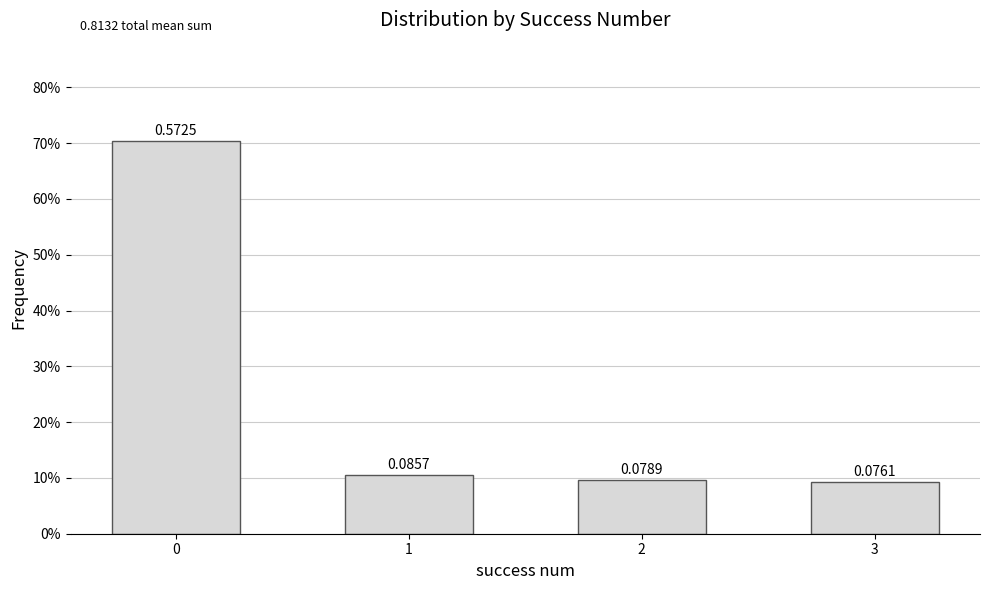

Is it true that the value at 1 is 0.2?

False